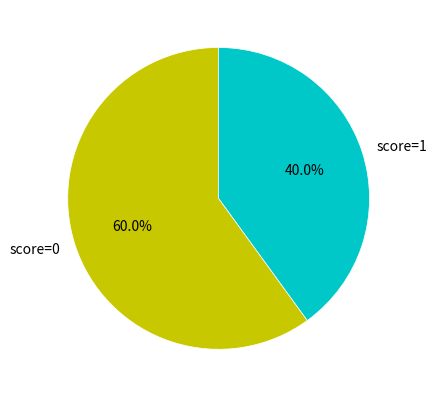

To the nearest percent, what is the difference between the largest and smallest slice percentages?

20%